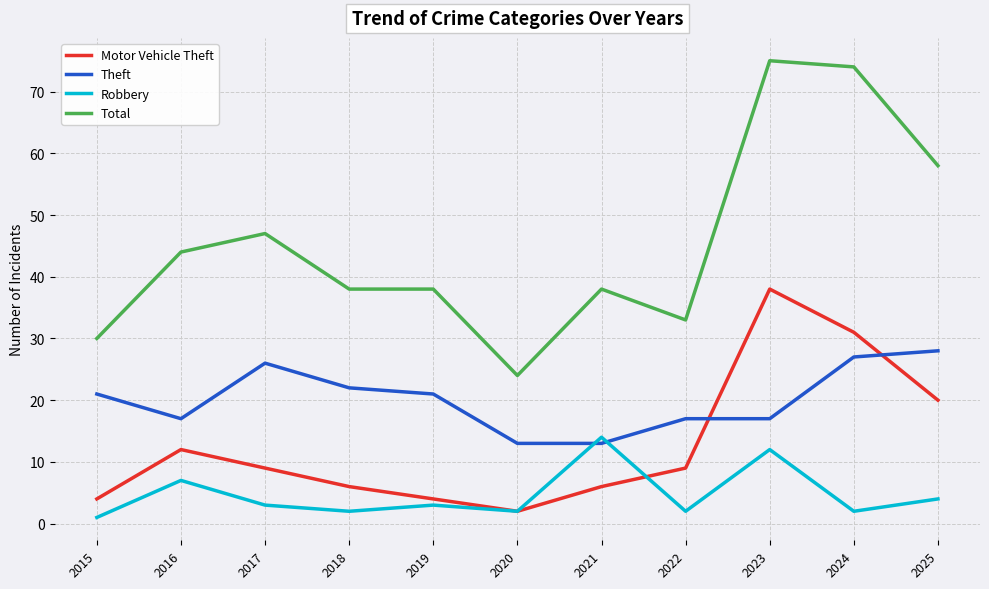

Between which two adjacent categories do Robbery and Theft first intersect?

2020 and 2021